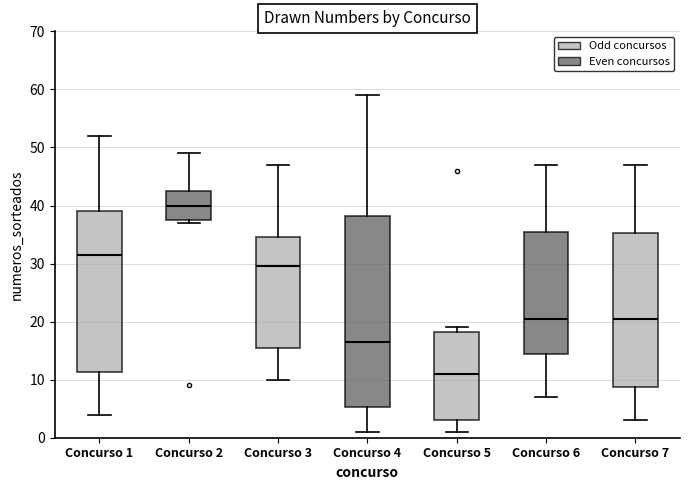

Reading left to right, transcribe this box plot: for each box, give where its median line is, the range the box spans, and where its two whiskers end, as read against the y-axis. The values are not printed on the chart, so give them approximately, as read against the axis.

Concurso 1: median 32, box 11 to 39, whiskers 4 to 52
Concurso 2: median 40, box 38 to 43, whiskers 37 to 49
Concurso 3: median 30, box 16 to 35, whiskers 10 to 47
Concurso 4: median 17, box 5 to 38, whiskers 1 to 59
Concurso 5: median 11, box 3 to 18, whiskers 1 to 19
Concurso 6: median 21, box 15 to 36, whiskers 7 to 47
Concurso 7: median 21, box 9 to 35, whiskers 3 to 47